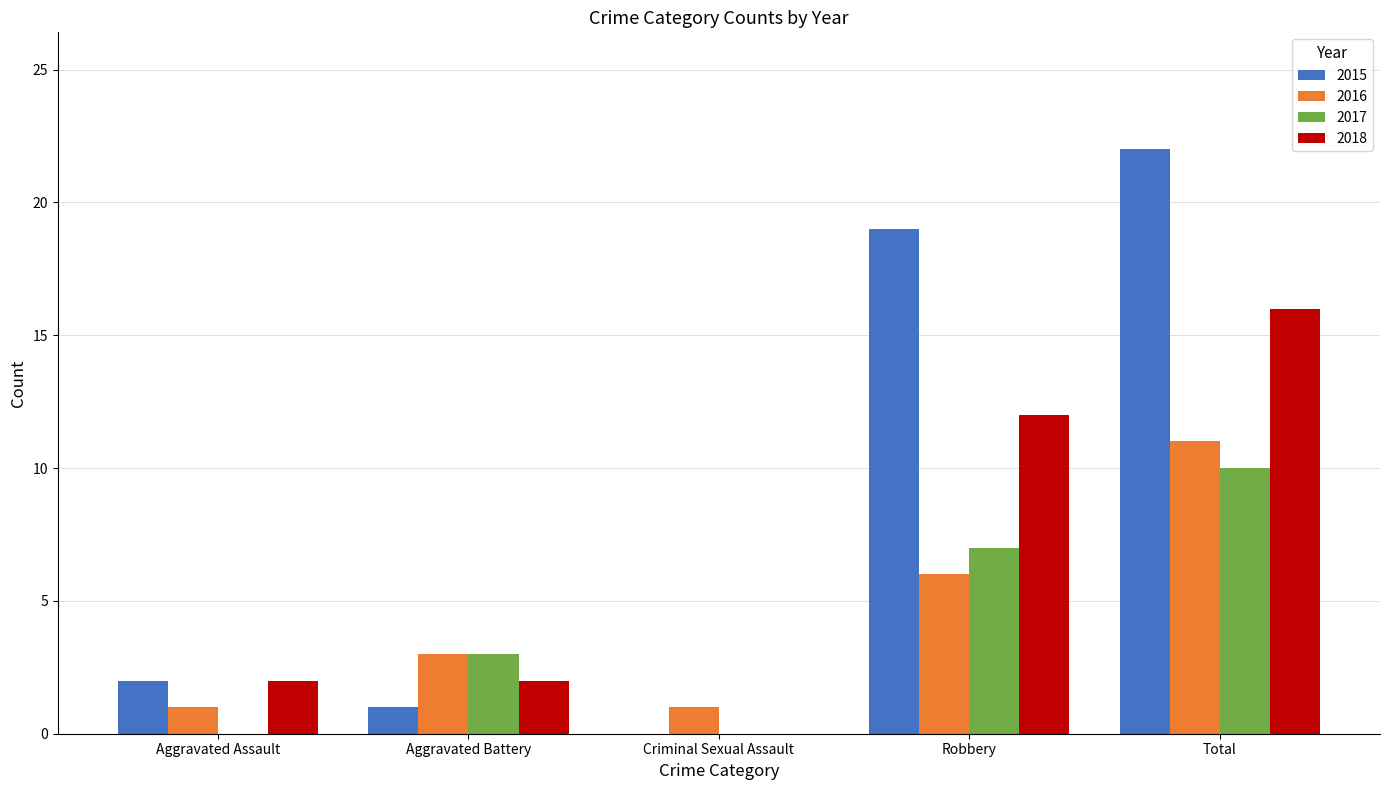

What is the sum of all 2015 values?

44